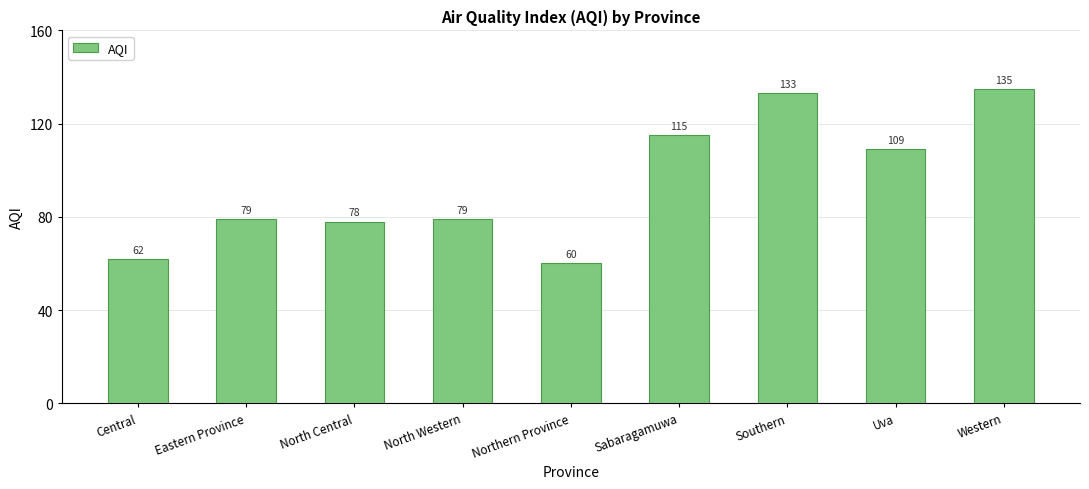

What is the ratio of the value at Northern Province to the value at Uva?

0.6